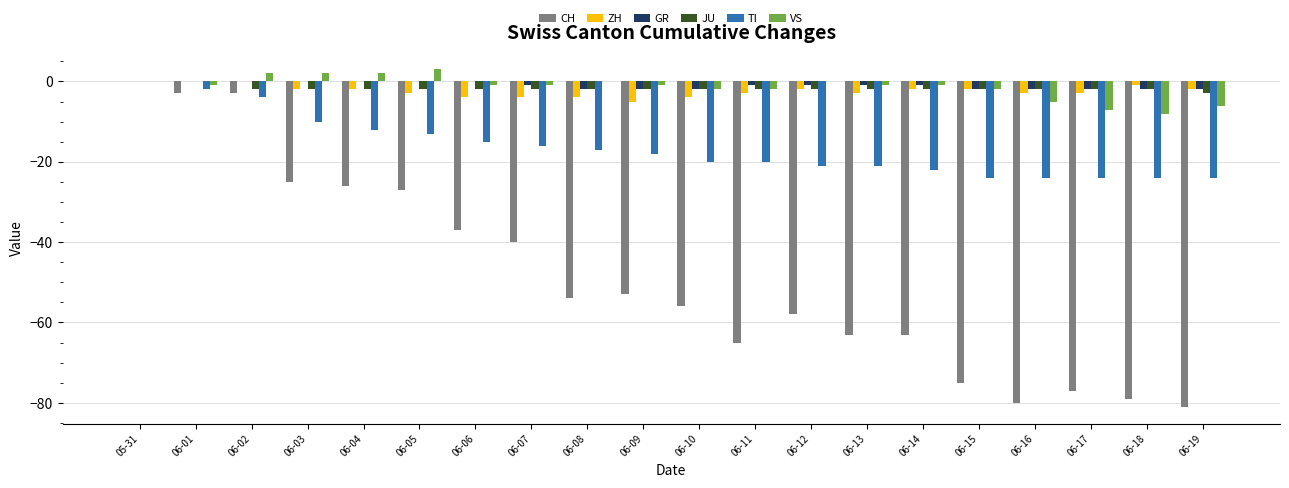

Which series has the largest range (max minus min)?

CH